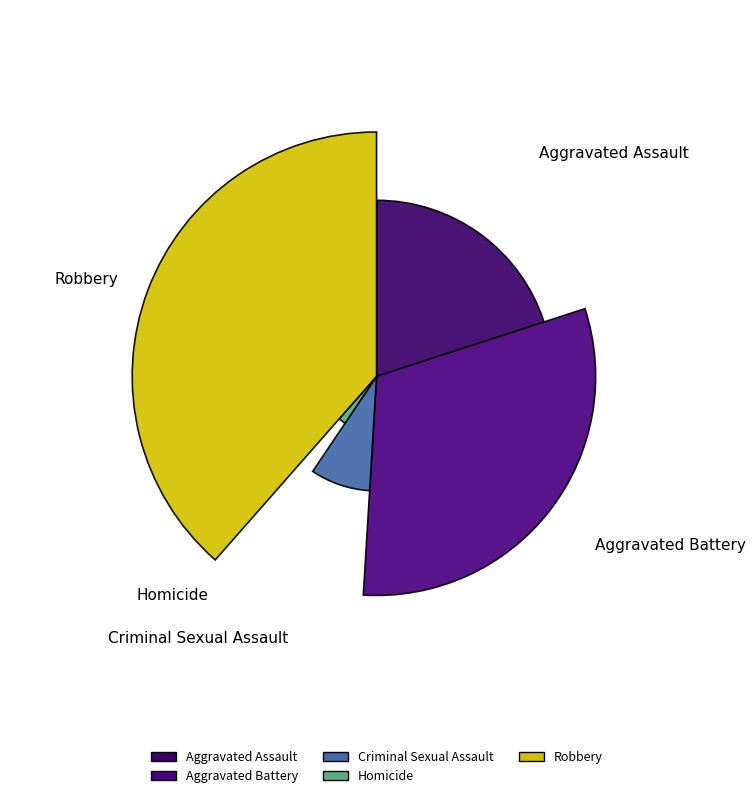

Count the number of slices in the pie.

5